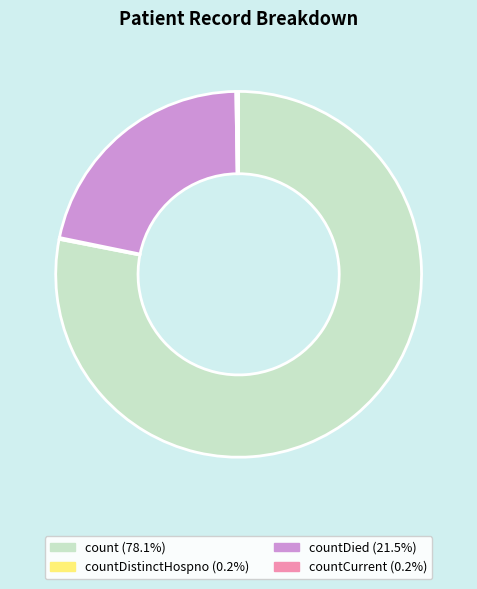

Is there any slice that represents more than half of the pie?

Yes